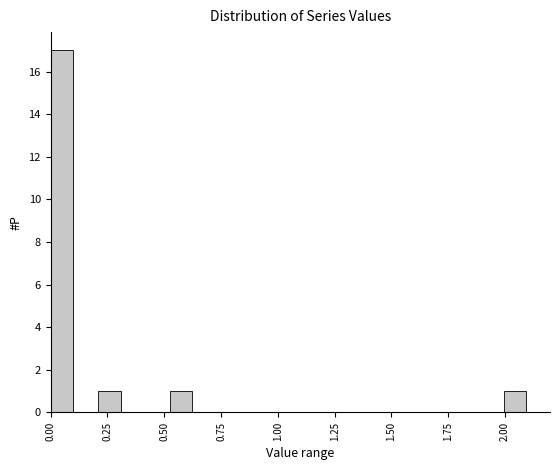

Read against the x-axis, roughly where is the centre of the tallest bar?

0.05